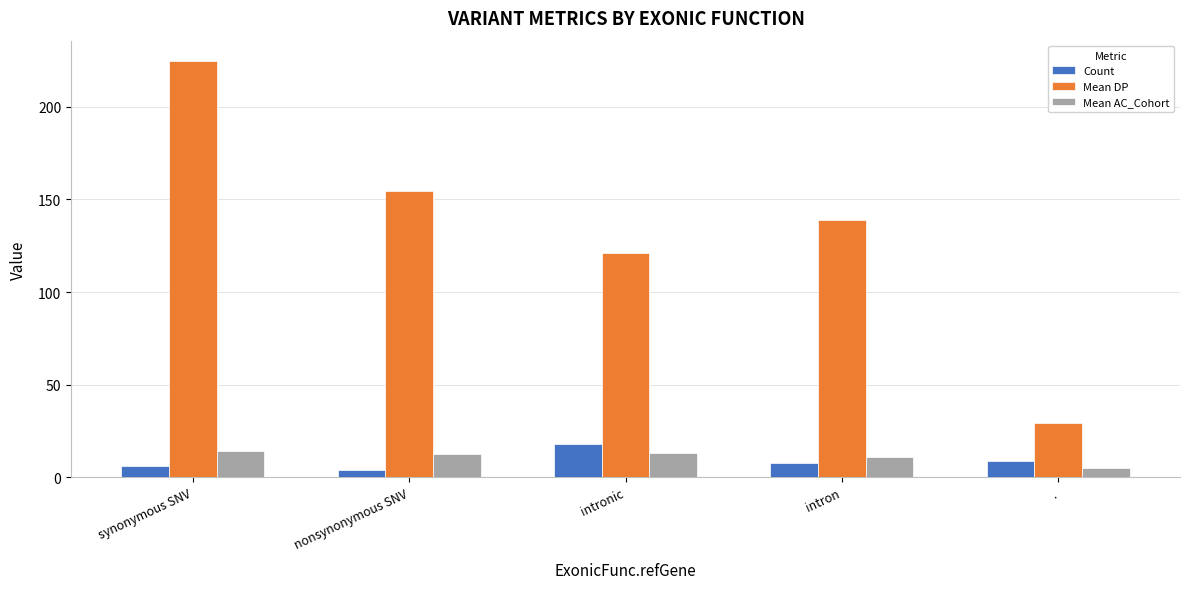

Count the number of categories in the chart.

5